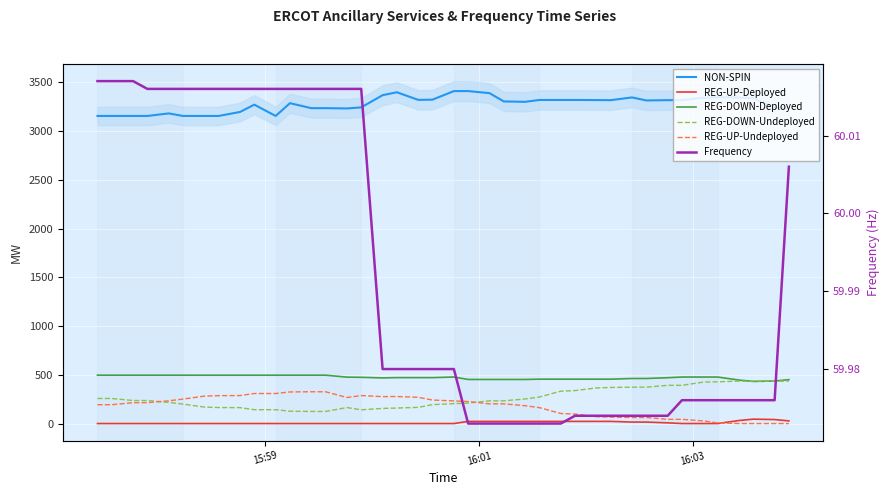

What is the difference between the maximum and minimum values in the NON-SPIN series?

255.0